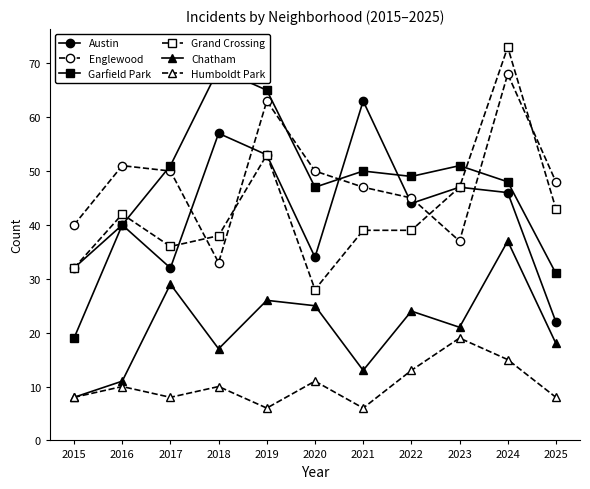

How many lines are shown in the chart?

6